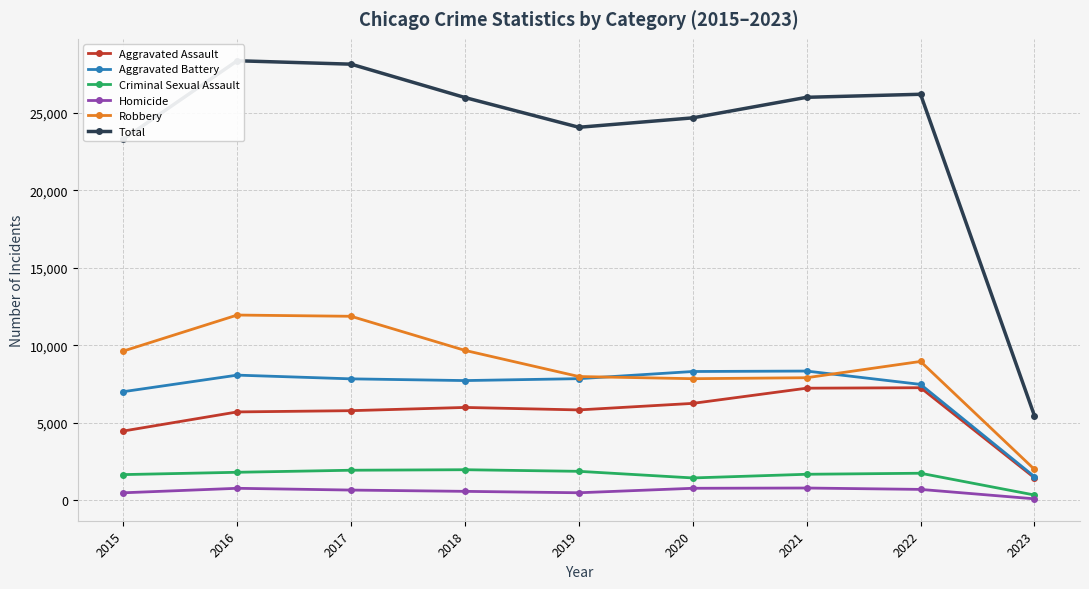

What is the difference between the maximum and minimum values in the Total series?

22895